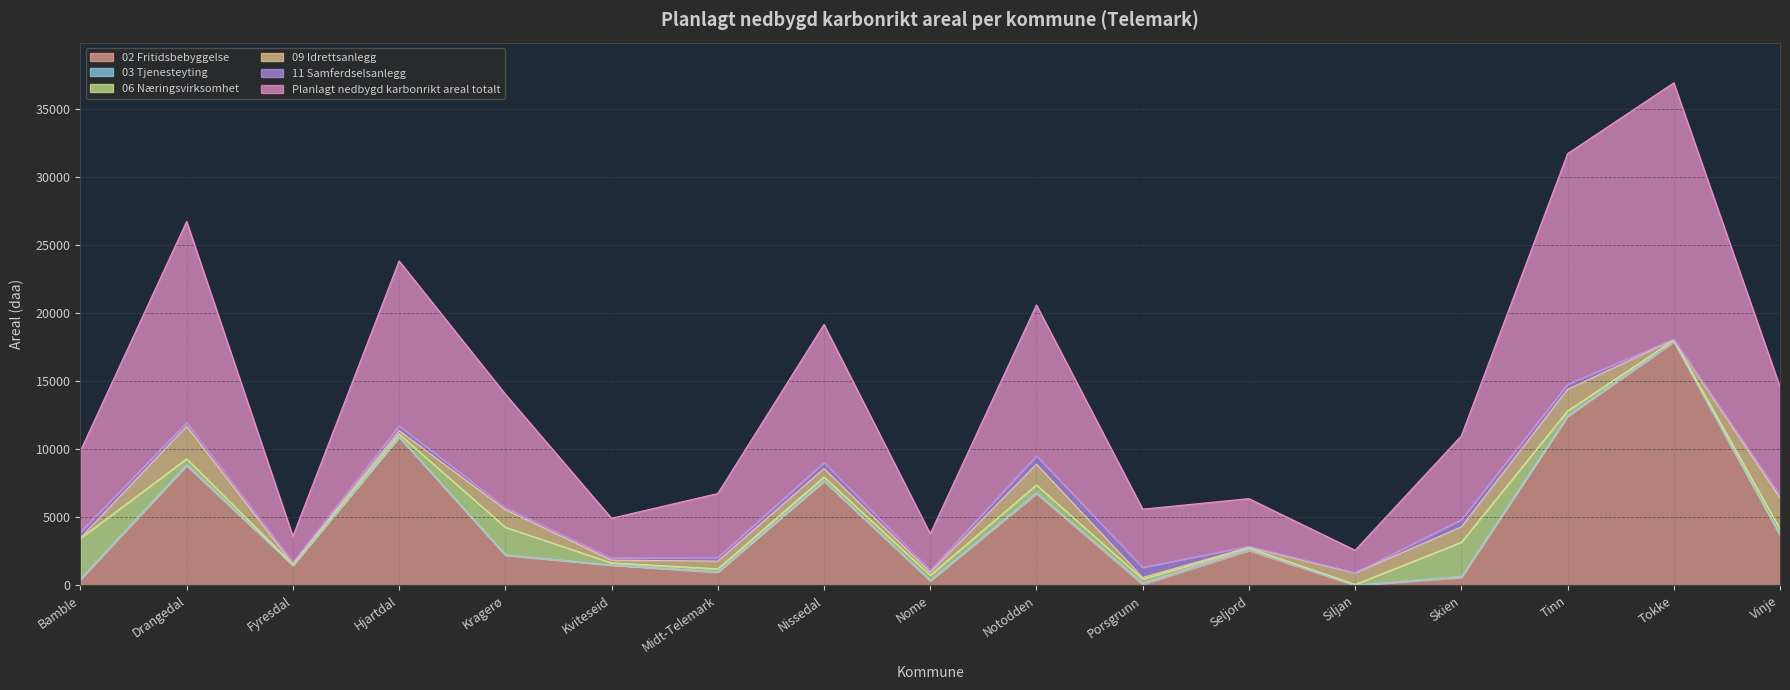

Rank the categories by 06 Næringsvirksomhet value from lowest to highest.

Siljan, Tokke, Fyresdal, Seljord, Kviteseid, Midt-Telemark, Hjartdal, Nissedal, Porsgrunn, Tinn, Nome, Drangedal, Vinje, Notodden, Kragerø, Skien, Bamble